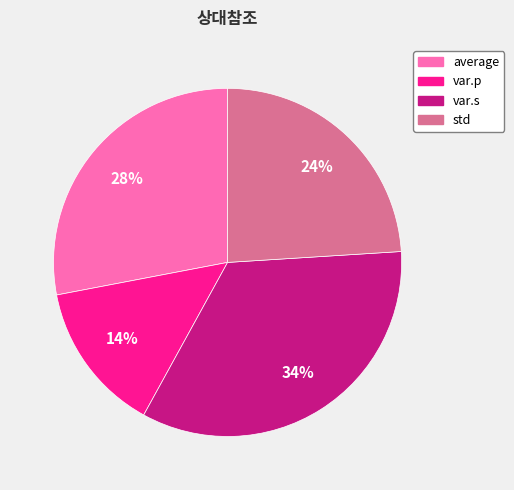

How many slices are in this pie chart?

4